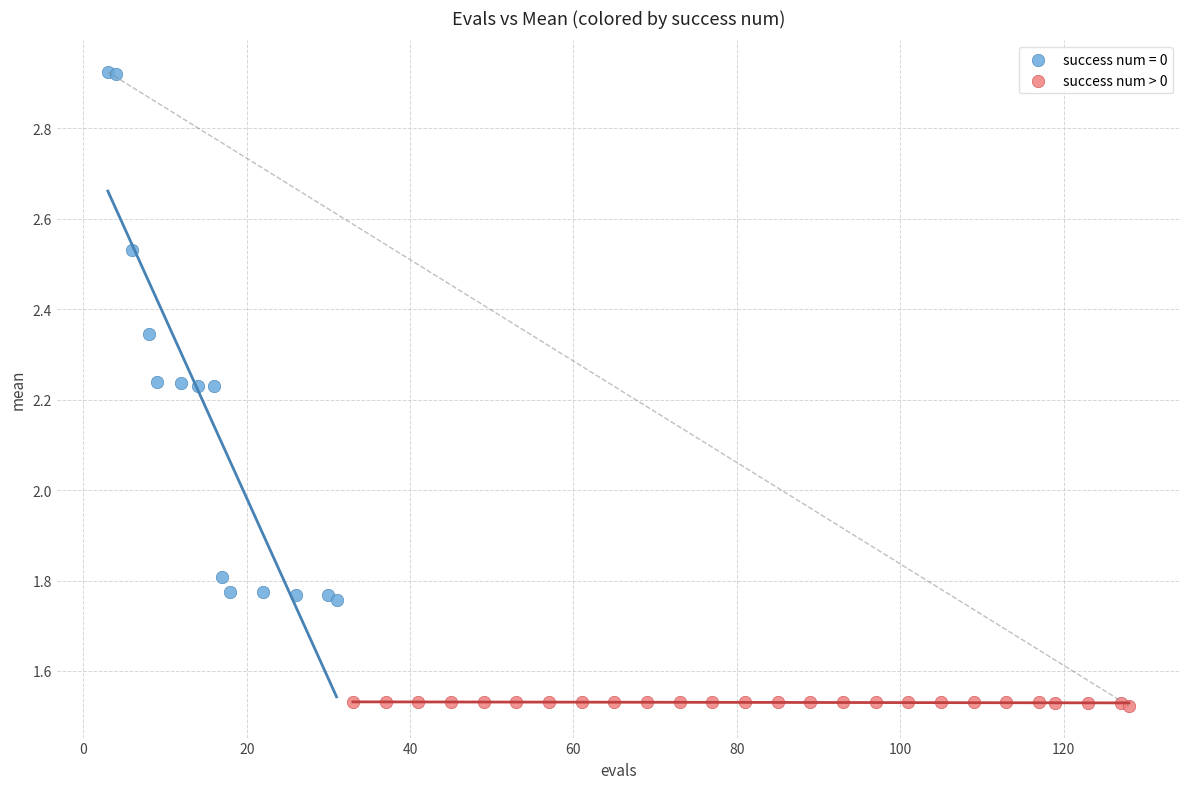

Which series reaches the maximum Y coordinate?

success num = 0